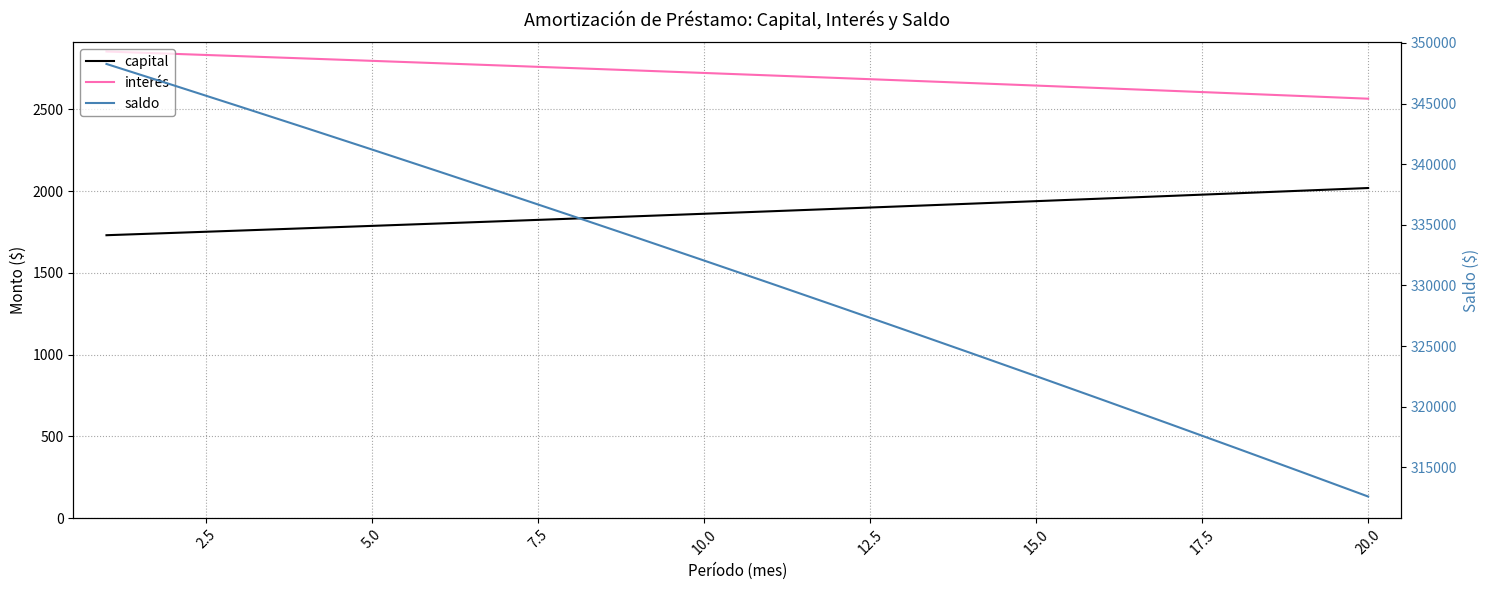

What are all the series names shown in the legend?

capital, interés, saldo